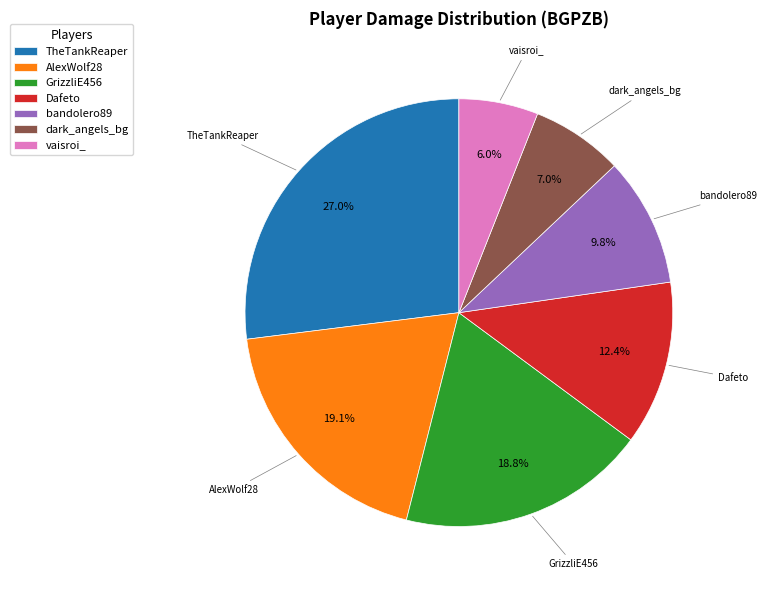

The dark_angels_bg slice represents 7% of the pie. True or false?

True